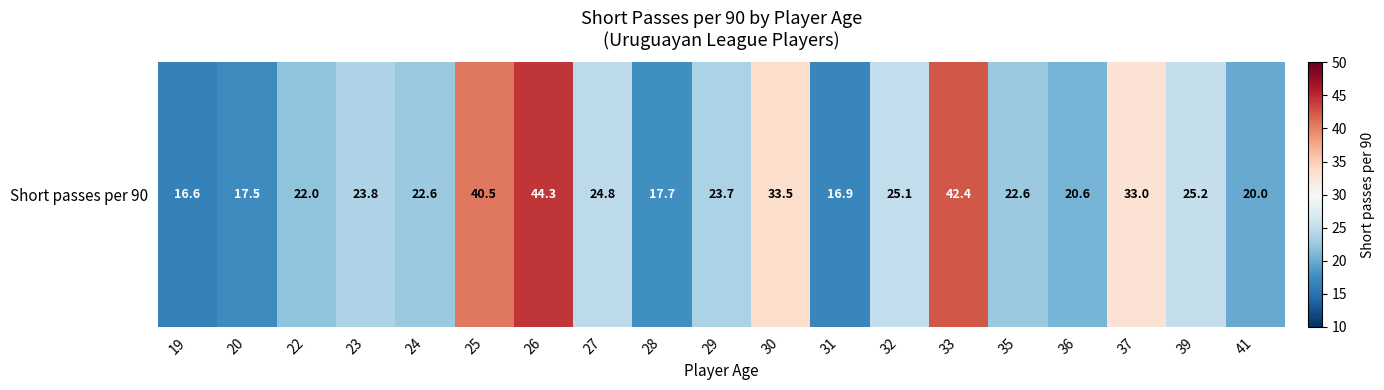

What is the change in value from 26 to 36?

-23.7